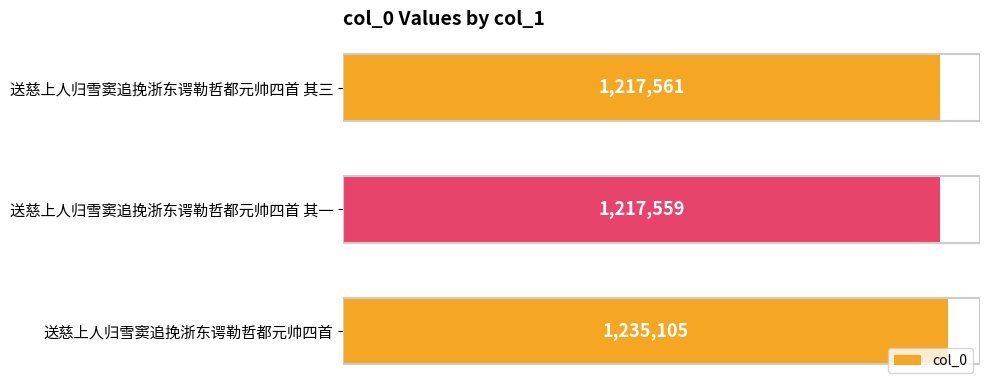

Rank the categories by value from highest to lowest.

送慈上人归雪窦追挽浙东谔勒哲都元帅四首, 送慈上人归雪窦追挽浙东谔勒哲都元帅四首 其三, 送慈上人归雪窦追挽浙东谔勒哲都元帅四首 其一